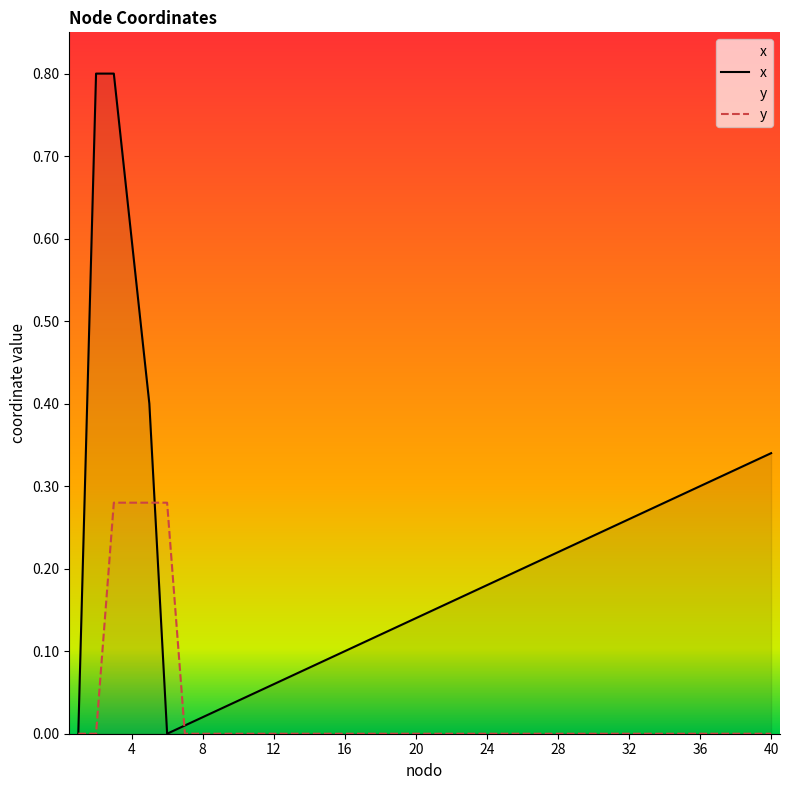

Which series changed the most between 16 and 28?

x